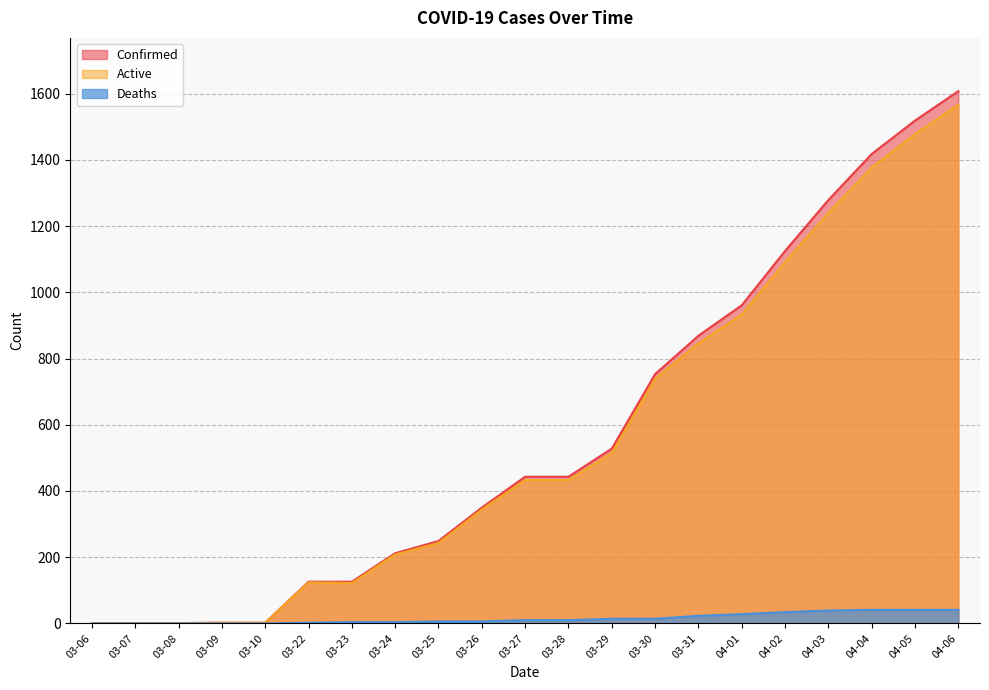

How many lines are shown in the chart?

3